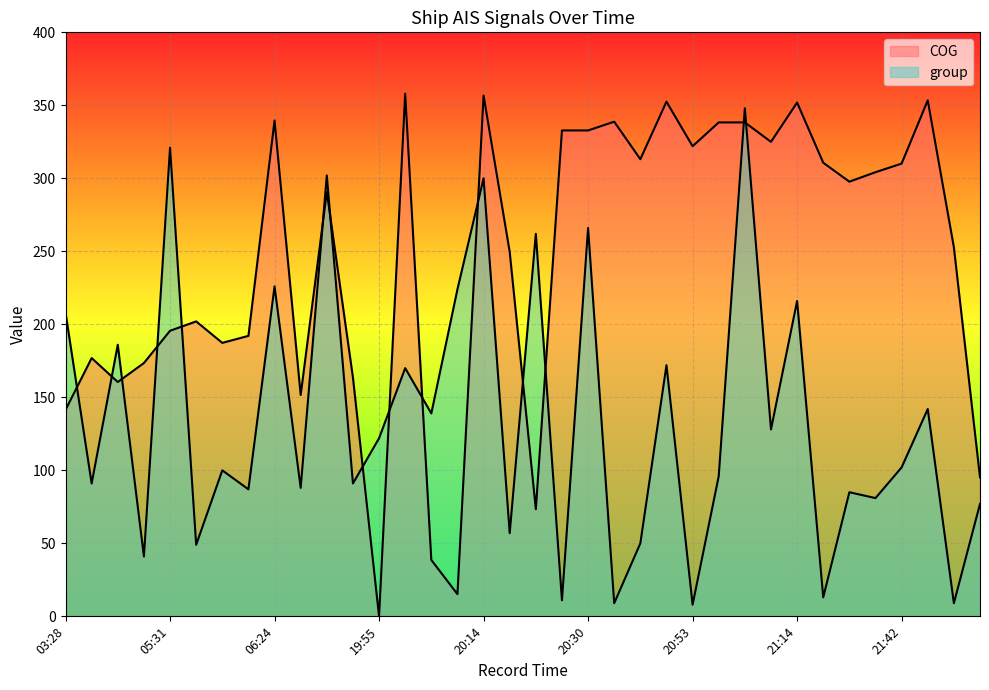

At which category is the sum across all series the highest?

21:07